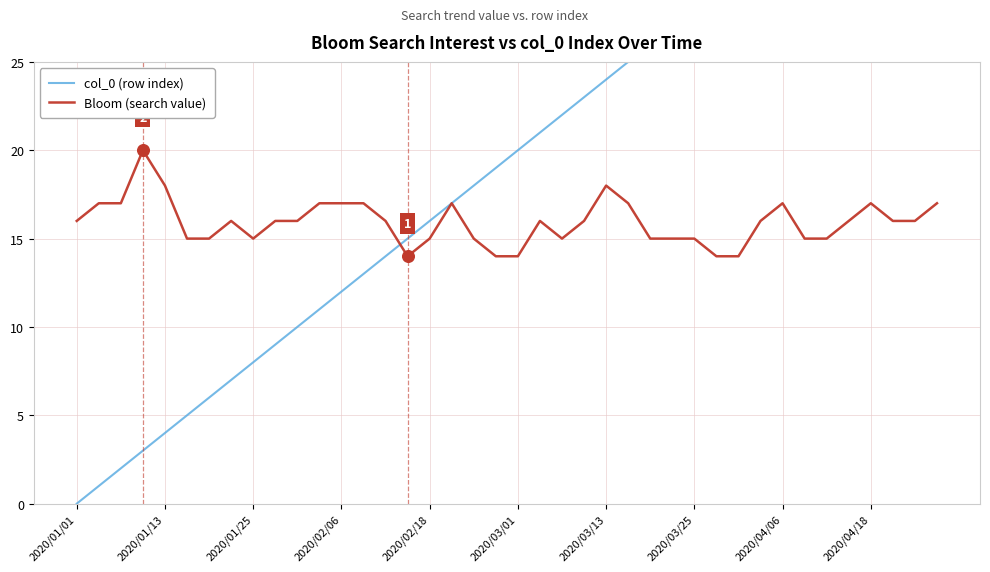

What is the maximum value for Bloom (search value)?

20